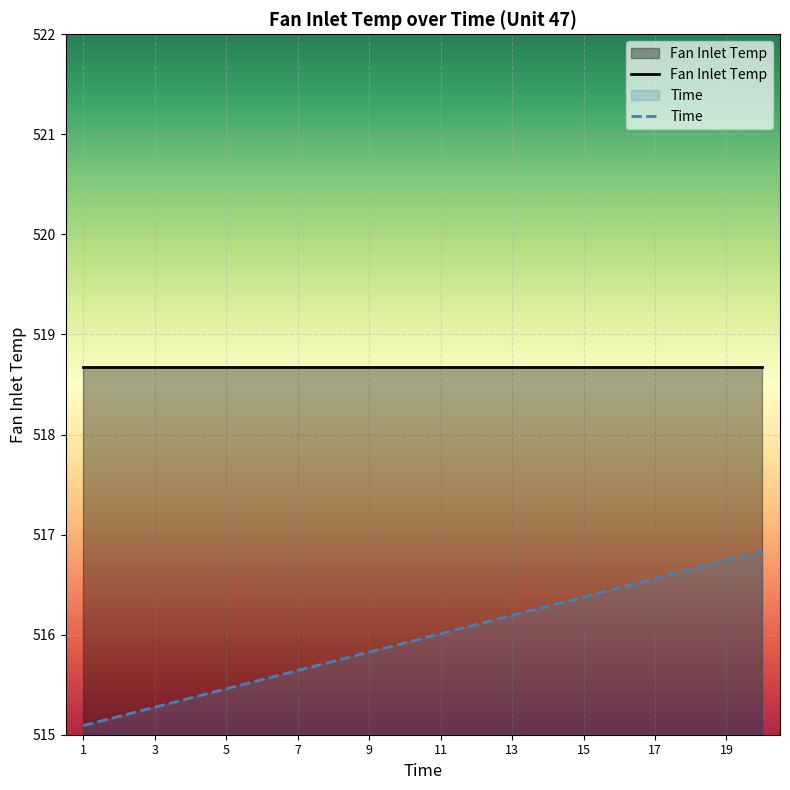

The chart shows a value of 123.4 at 20. True or false?

False